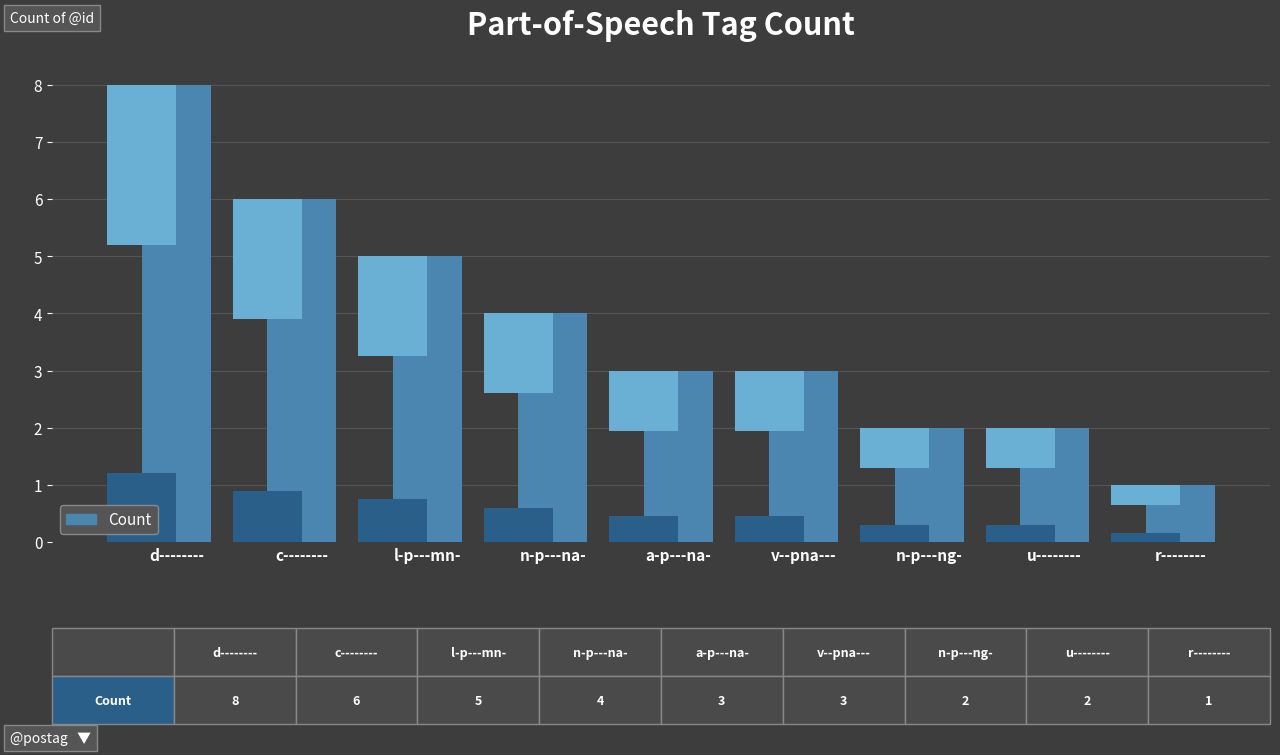

What value does the data have at u--------?

2